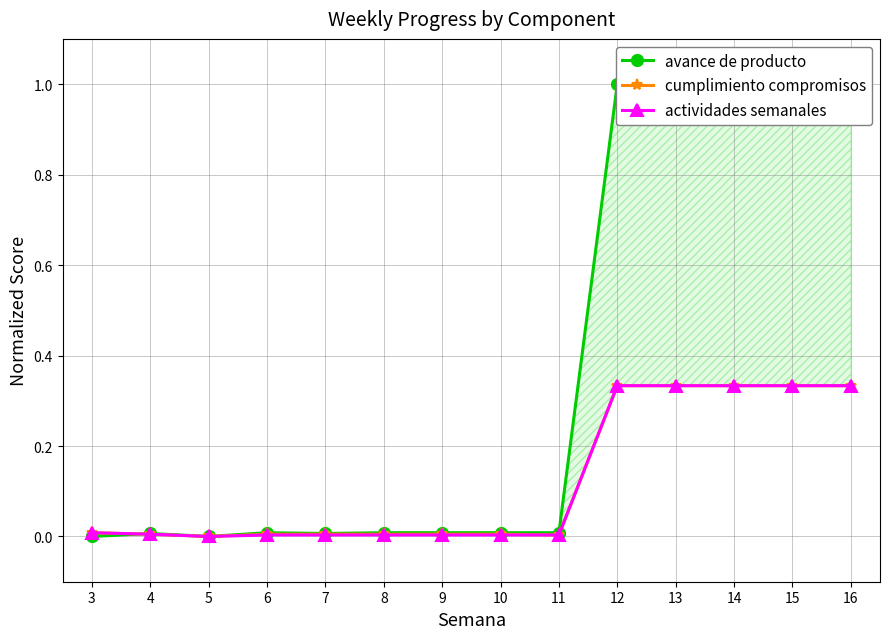

Where do avance de producto and cumplimiento compromisos first cross each other?

3 and 4